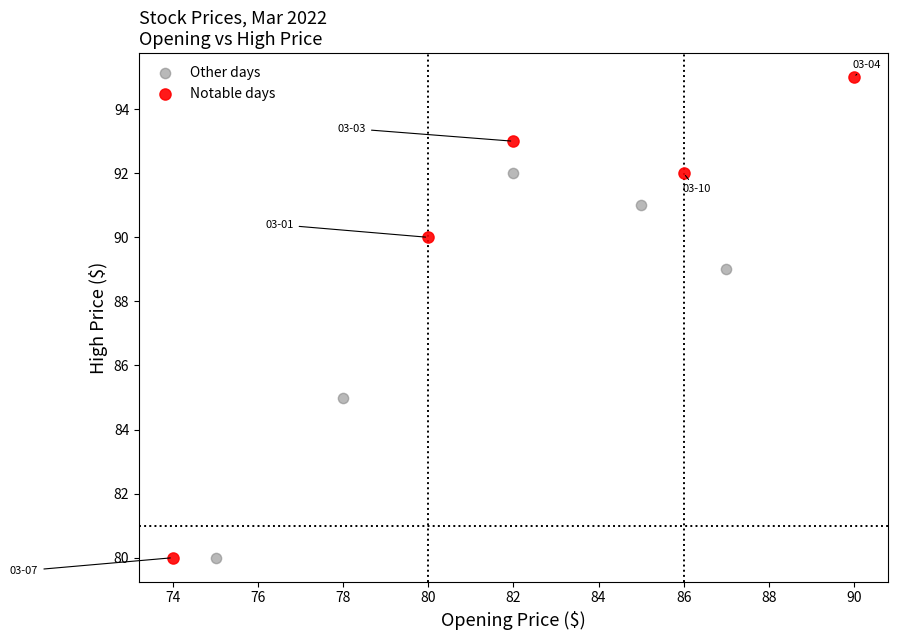

Which series contains the highest Y value?

Notable days